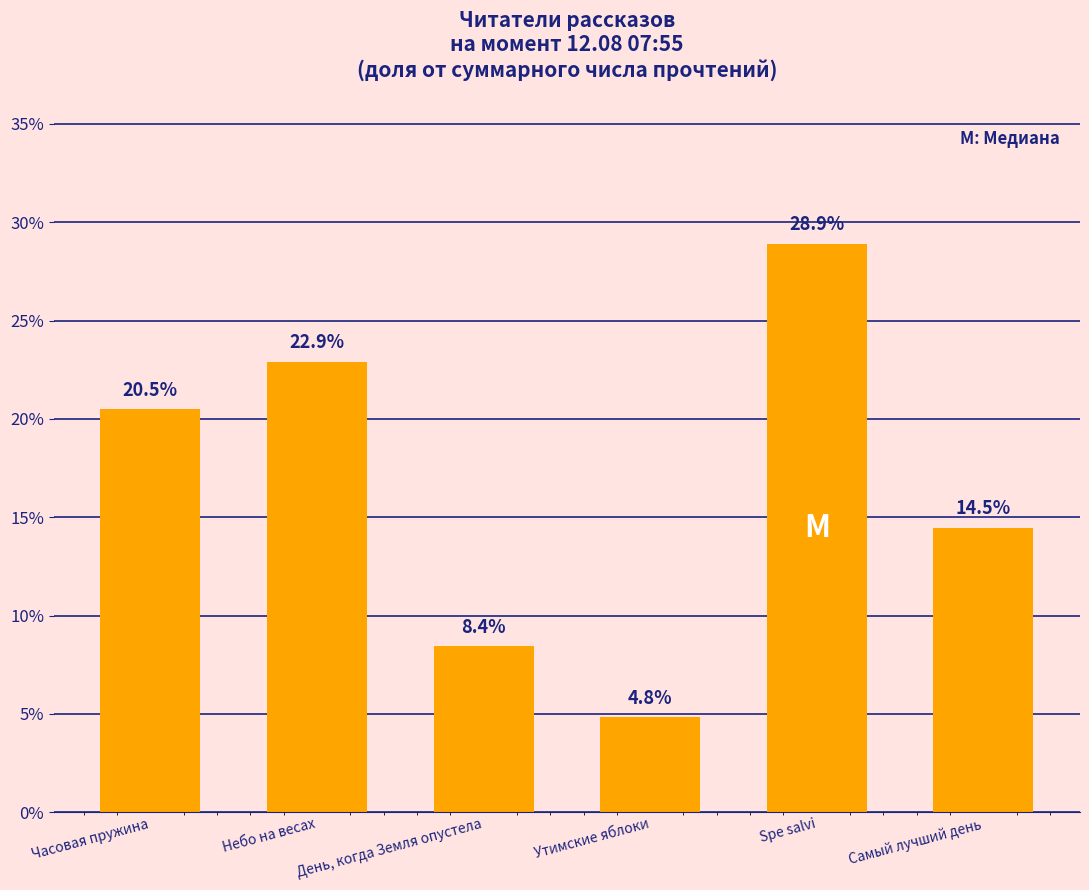

Reading right to left, transcribe all the data shown in this chart.

Самый лучший день=14.5	Spe salvi=28.9	Утимские яблоки=4.8	День, когда Земля опустела=8.4	Небо на весах=22.9	Часовая пружина=20.5